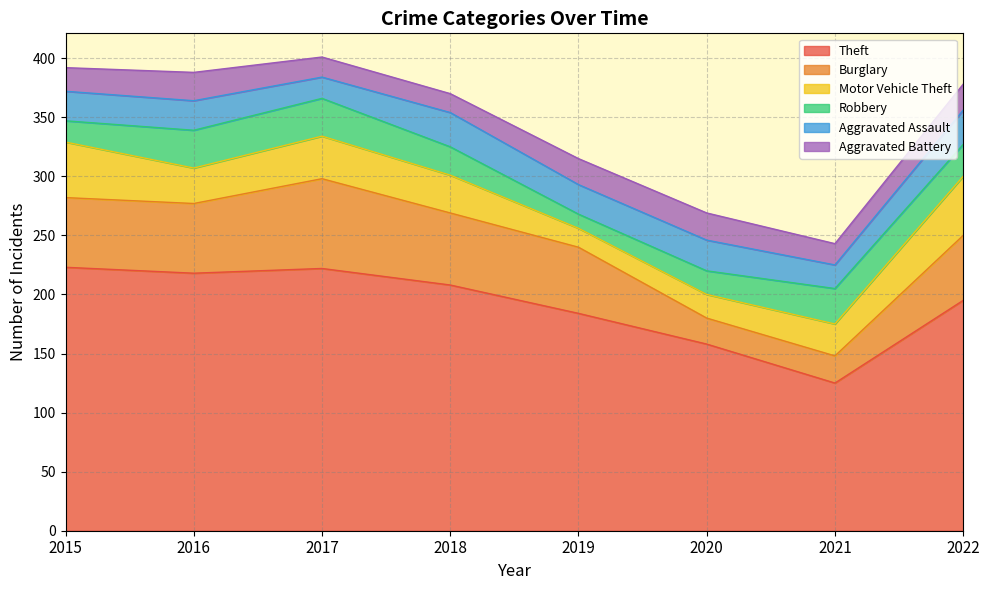

How many data points in Theft are less than 208?

4